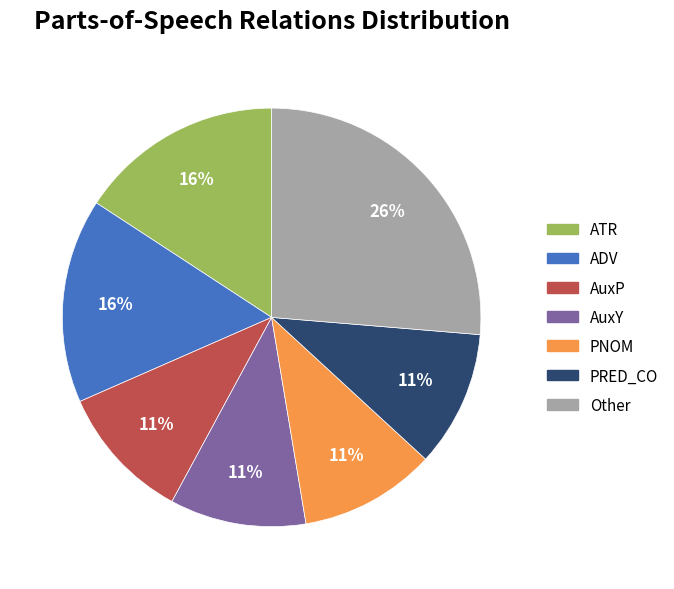

Is the sum of Other and AuxY greater than half?

No